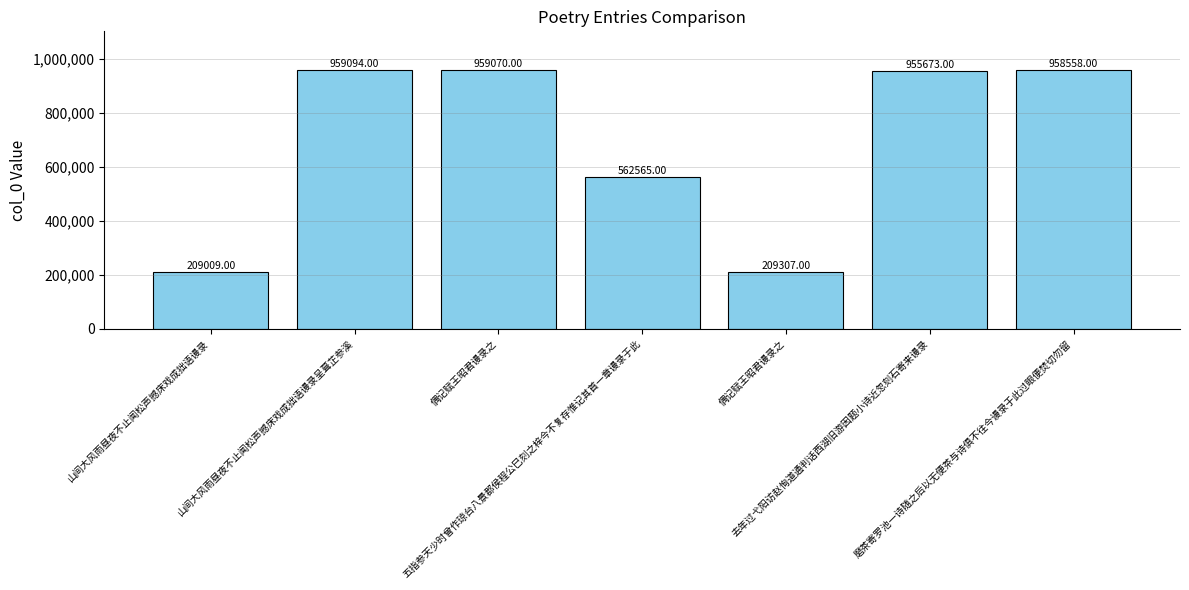

Between 五指参天少时曾作琼台八景郡侯程公巳刻之梓今不复存惟记其首一章谩录于此 and 去年过弋阳访赵恂道通判话西湖旧游因题小诗近忽刻石寄来谩录, which is larger?

去年过弋阳访赵恂道通判话西湖旧游因题小诗近忽刻石寄来谩录